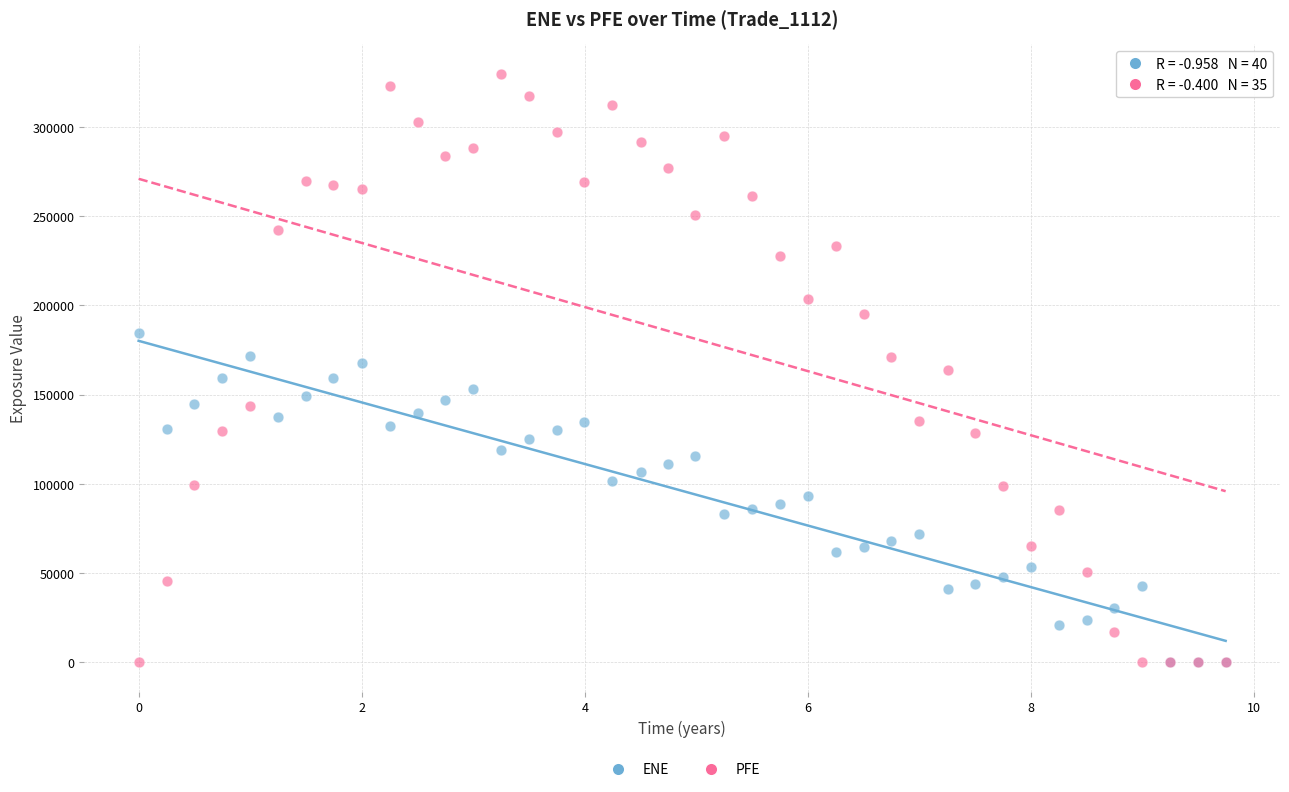

What are all the series names shown in the legend?

ENE, PFE